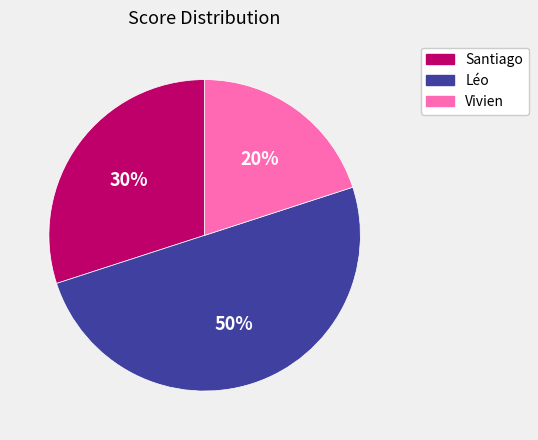

Which slice is the smallest?

Vivien